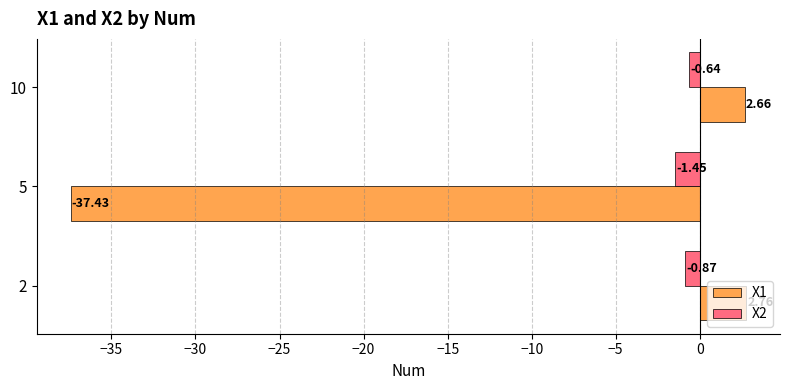

What is the sum of the X1 values at 2 and 10?

5.4